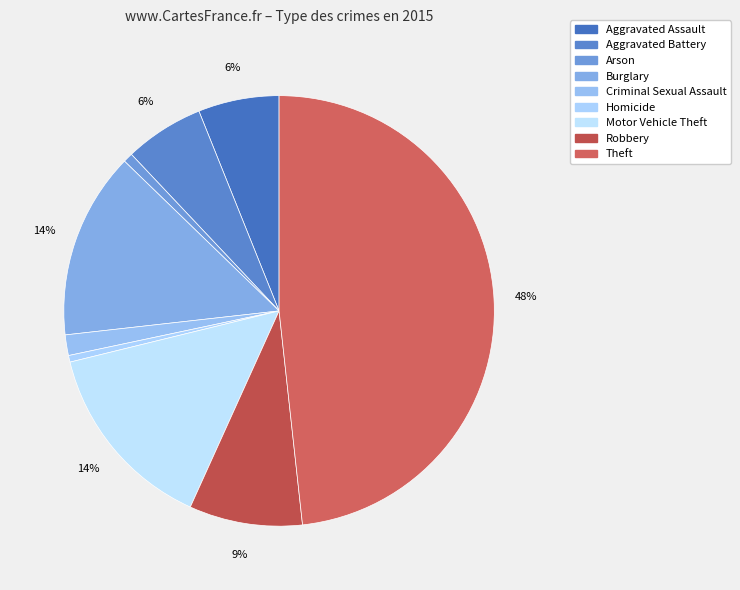

Count the number of slices in the pie.

9